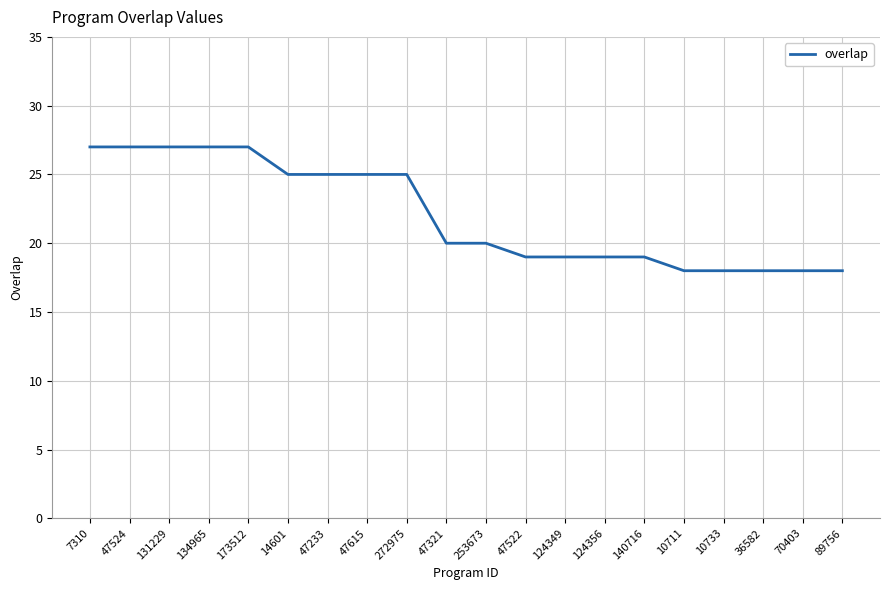

Reading left to right, what are all the values shown in this chart?

7310=27	47524=27	131229=27	134965=27	173512=27	14601=25	47233=25	47615=25	272975=25	47321=20	253673=20	47522=19	124349=19	124356=19	140716=19	10711=18	10733=18	36582=18	70403=18	89756=18